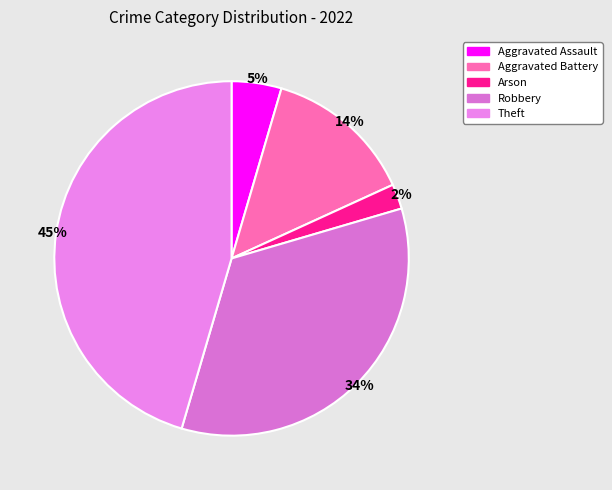

Count the number of slices in the pie.

5